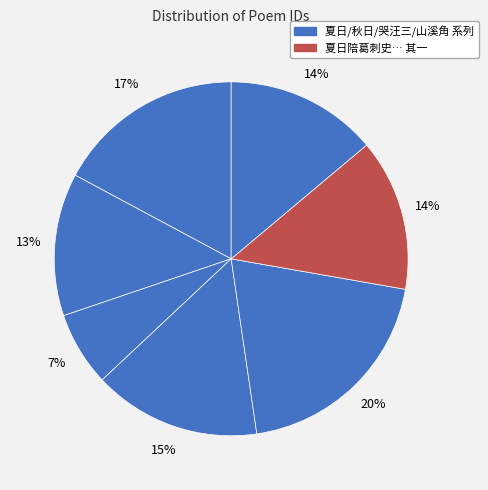

How many segments does this pie chart have?

7